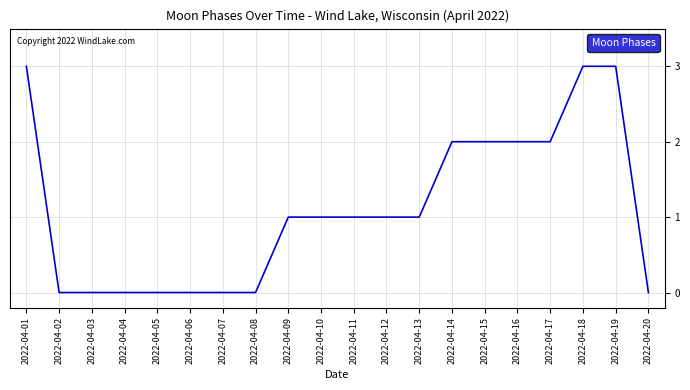

Does the chart have visible grid lines?

Yes